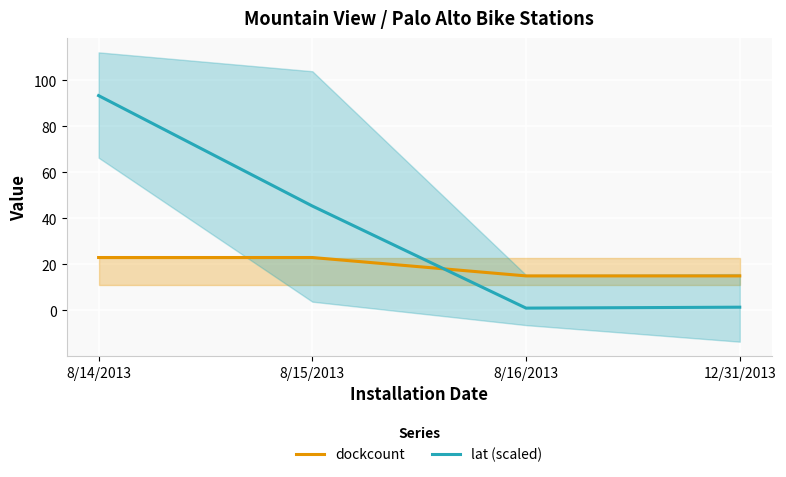

Reading left to right, transcribe all the data shown in this chart.

dockcount: 8/14/2013=23.0	8/15/2013=23.0	8/16/2013=15.0	12/31/2013=15.0
lat (scaled): 8/14/2013=93.4	8/15/2013=45.4	8/16/2013=1.0	12/31/2013=1.4